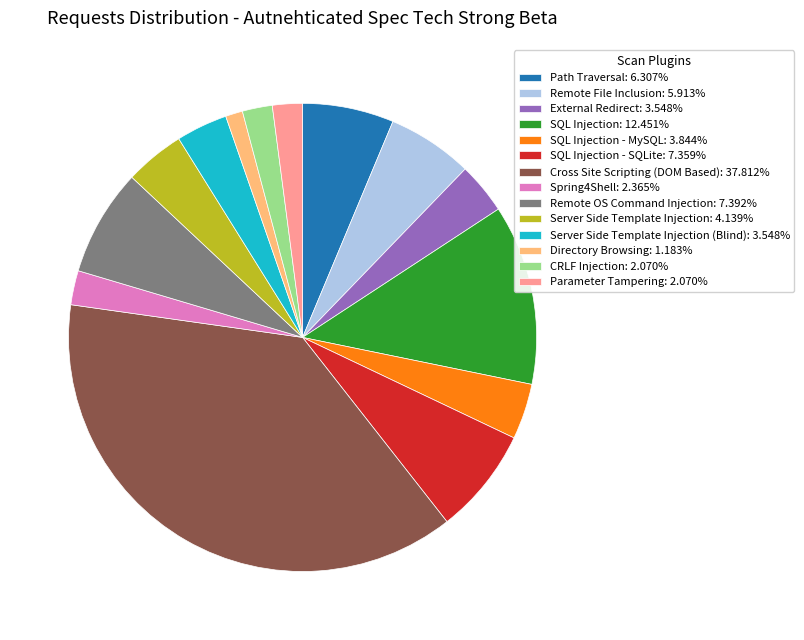

Approximately how many times larger is the value at Remote OS Command Injection: 7.392% compared to Spring4Shell: 2.365%?

3.1